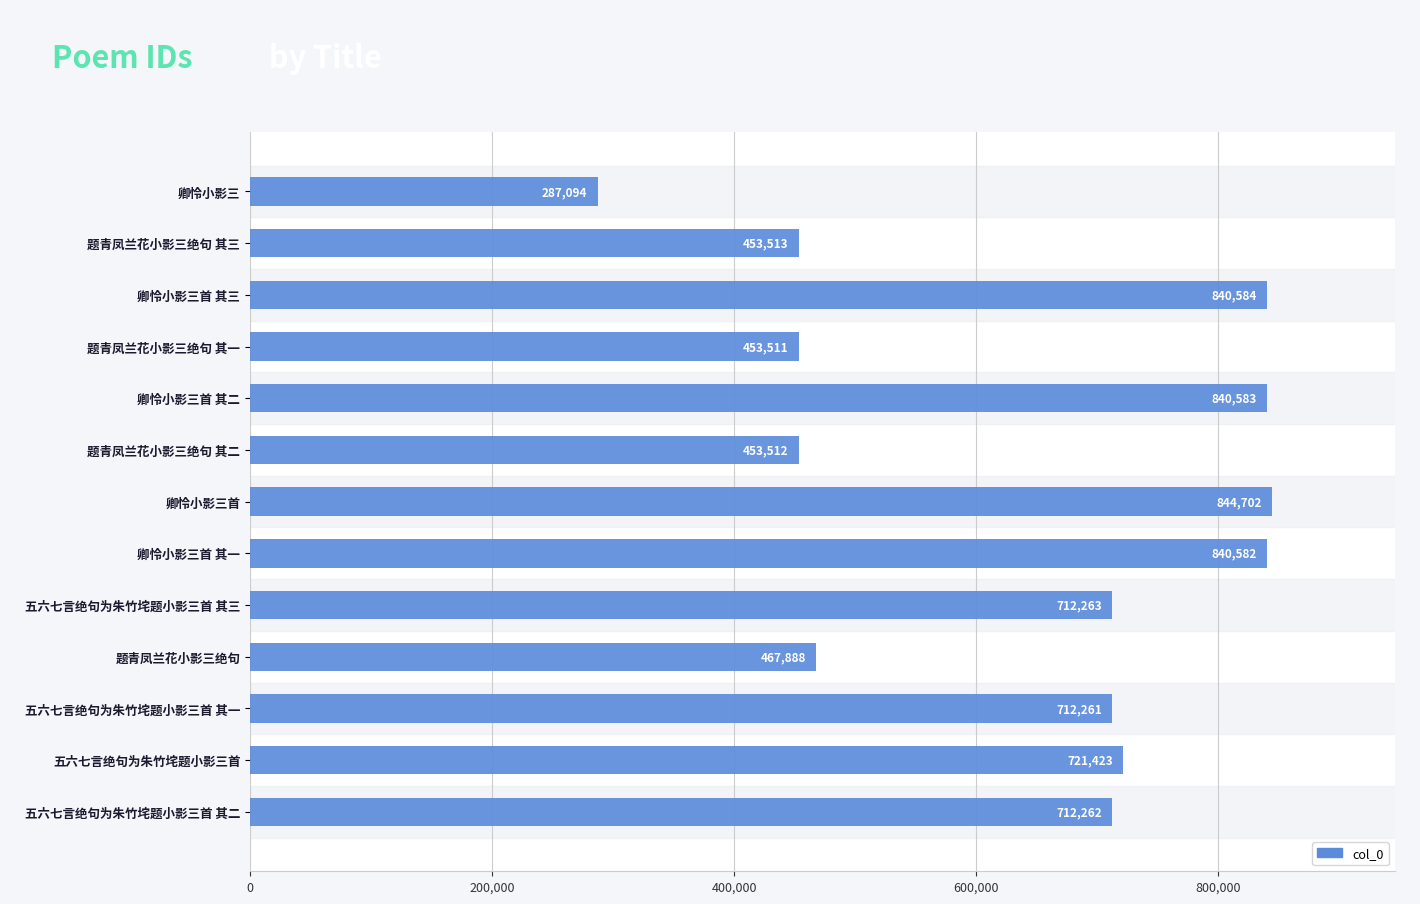

How many data points does each series have?

13